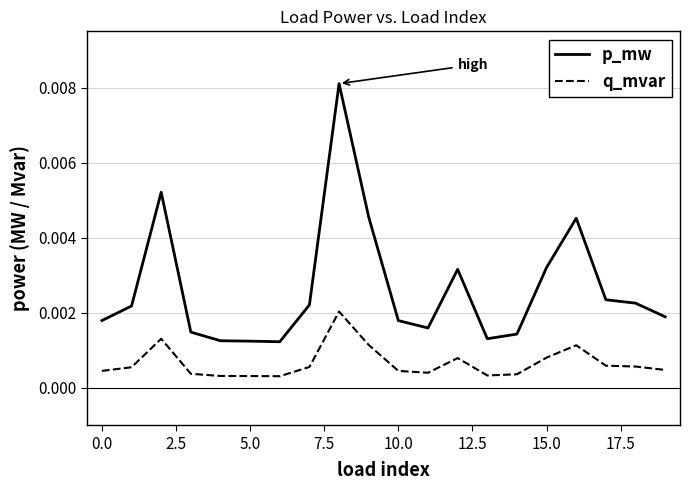

True or false: q_mvar and p_mw cross at least once.

False